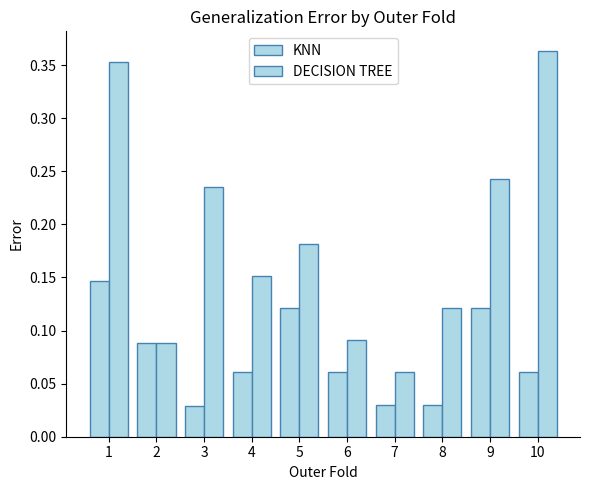

At how many categories does at least one series exceed 0?

10